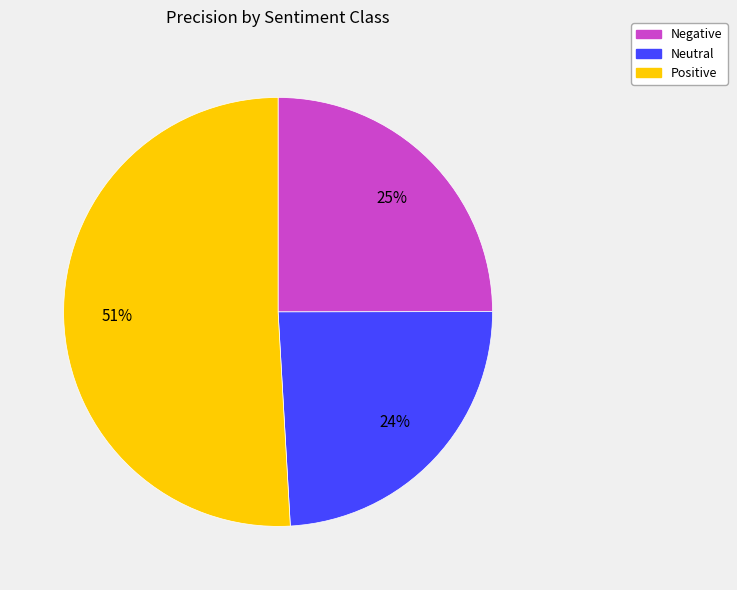

To the nearest percent, what is the combined percentage of Positive and Negative?

76%